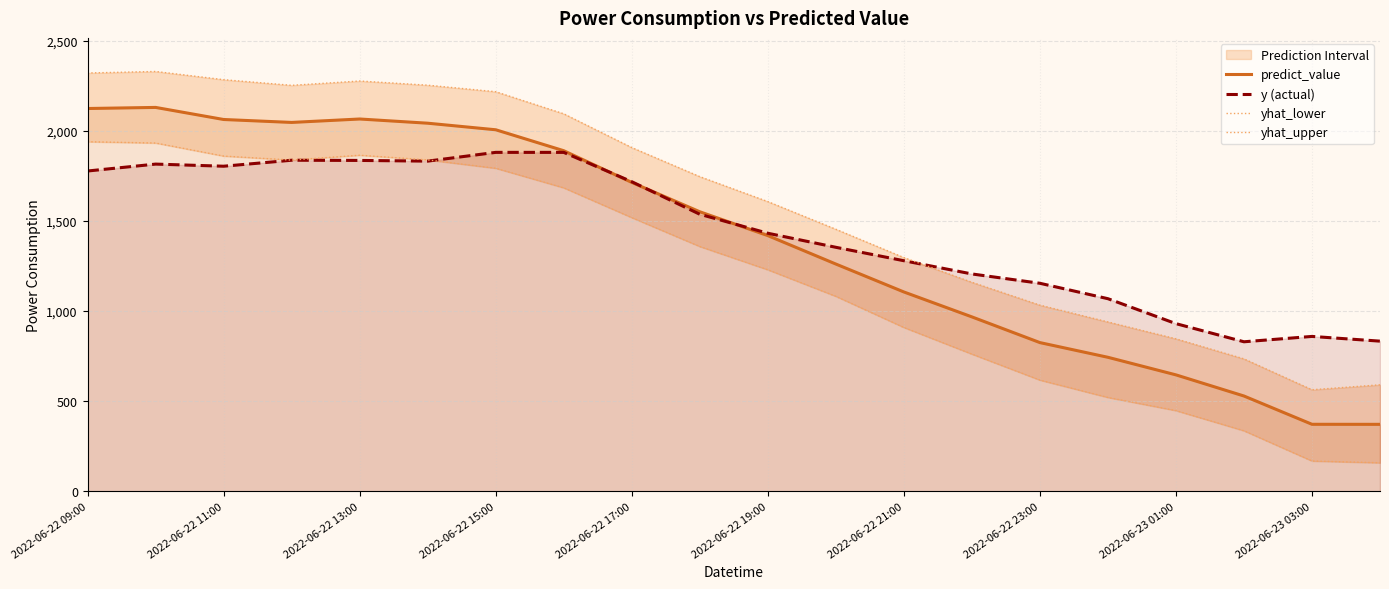

True or false: yhat_upper and yhat_lower intersect in this chart.

False